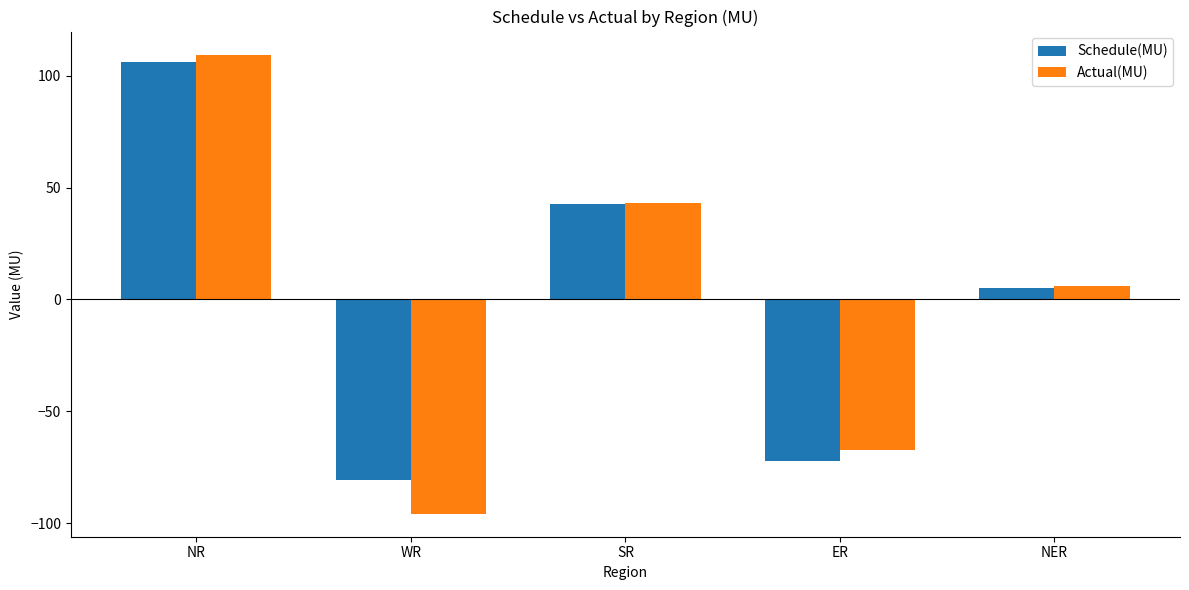

True or false: Schedule(MU) has a value of -45.4 at WR.

False